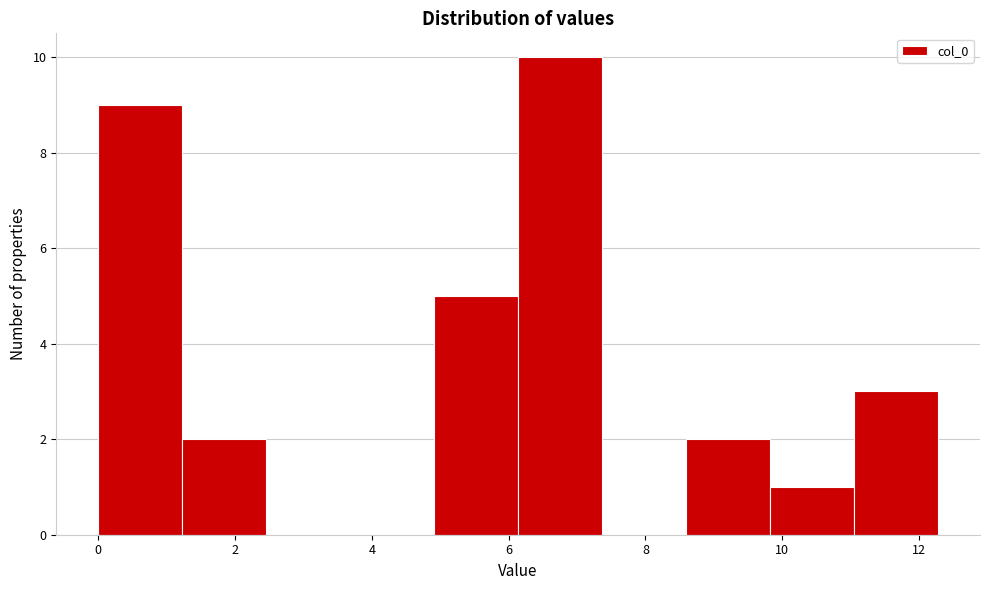

What is the height of the bar covering 6.2 to 7.4 on the x-axis? Neither the bar edges nor the heights are printed on the chart, so give them approximately, as read against the axes.

10